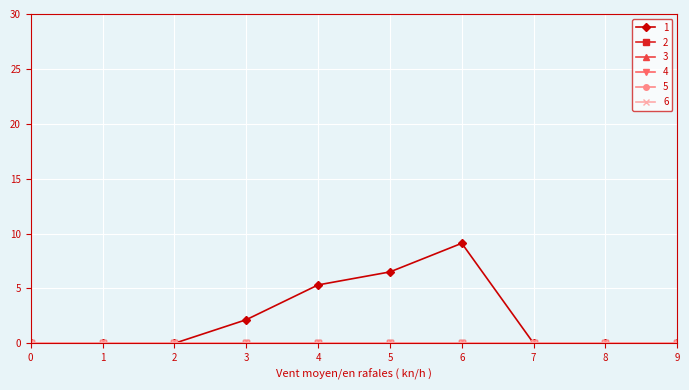

Reading right to left, transcribe all the data shown in this chart.

1: 9=0.0	8=0.0	7=0.0	6=9.1	5=6.5	4=5.3	3=2.1	2=0.0	1=0.0	0=0.0
2: 9=0.0	8=0.0	7=0.0	6=0.0	5=0.0	4=0.0	3=0.0	2=0.0	1=0.0	0=0.0
3: 9=0.0	8=0.0	7=0.0	6=0.0	5=0.0	4=0.0	3=0.0	2=0.0	1=0.0	0=0.0
4: 9=0.0	8=0.0	7=0.0	6=0.0	5=0.0	4=0.0	3=0.0	2=0.0	1=0.0	0=0.0
5: 9=0.0	8=0.0	7=0.0	6=0.0	5=0.0	4=0.0	3=0.0	2=0.0	1=0.0	0=0.0
6: 9=0.0	8=0.0	7=0.0	6=0.0	5=0.0	4=0.0	3=0.0	2=0.0	1=0.0	0=0.0